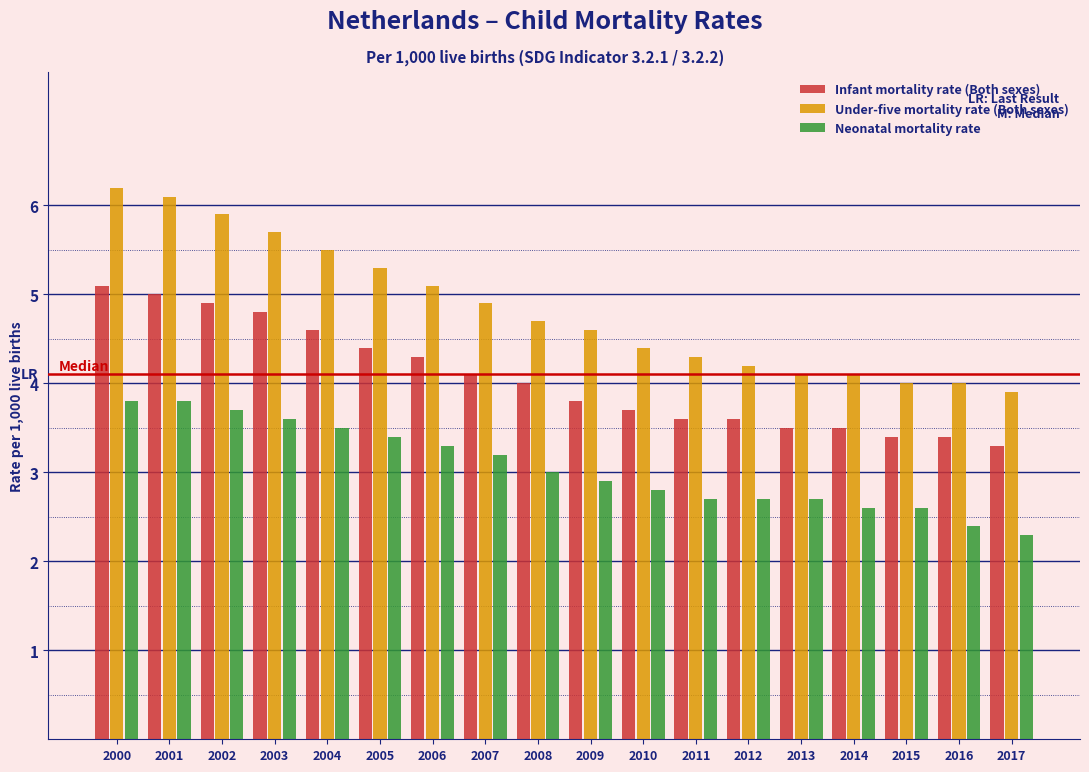

What is the approximate value of Infant mortality rate (Both sexes) at 2009?

3.8